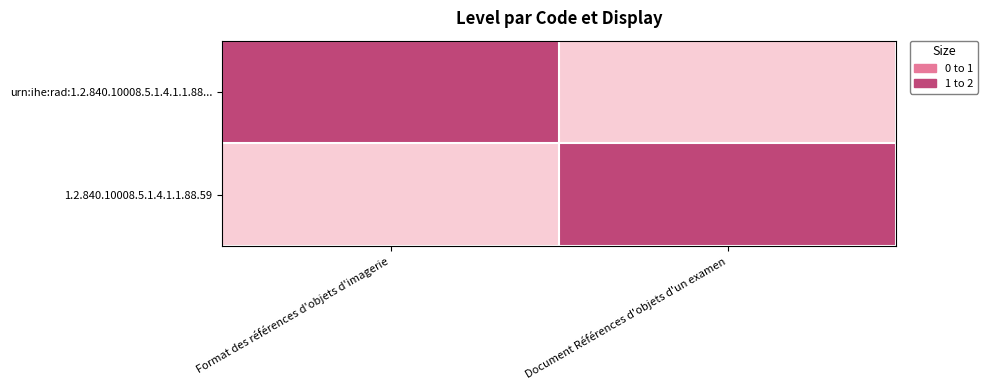

Rank the series at Format des références d'objets d'imagerie from highest to lowest value.

urn:ihe:rad:1.2.840.10008.5.1.4.1.1.88..., 1.2.840.10008.5.1.4.1.1.88.59